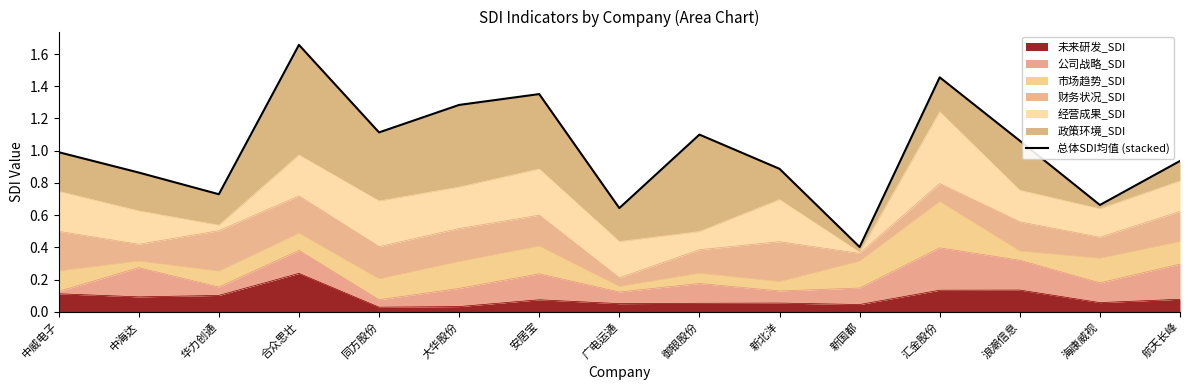

What is the value of the 8th point from the left?

0.6